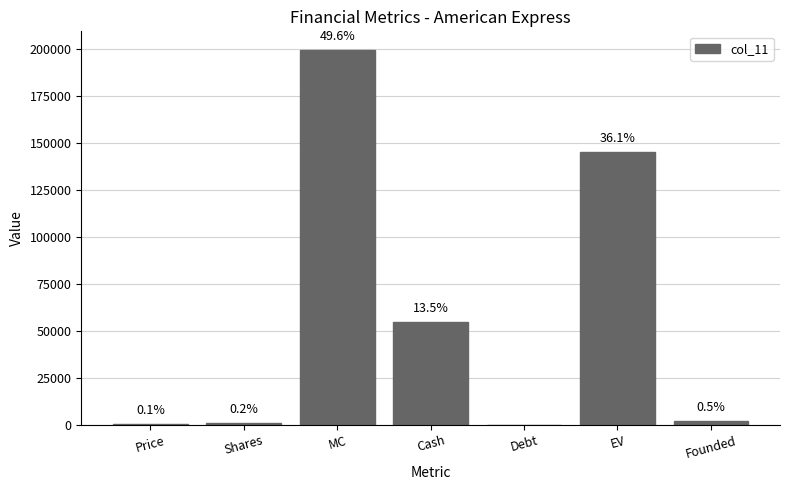

Which has a higher value, Cash or MC?

MC